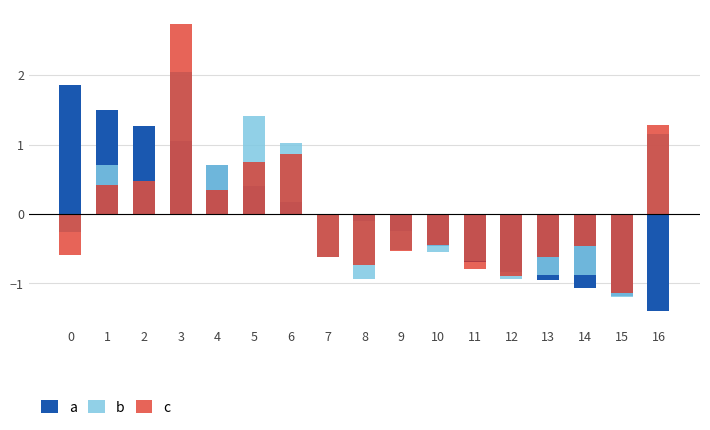

What are all the series names shown in the legend?

a, b, c